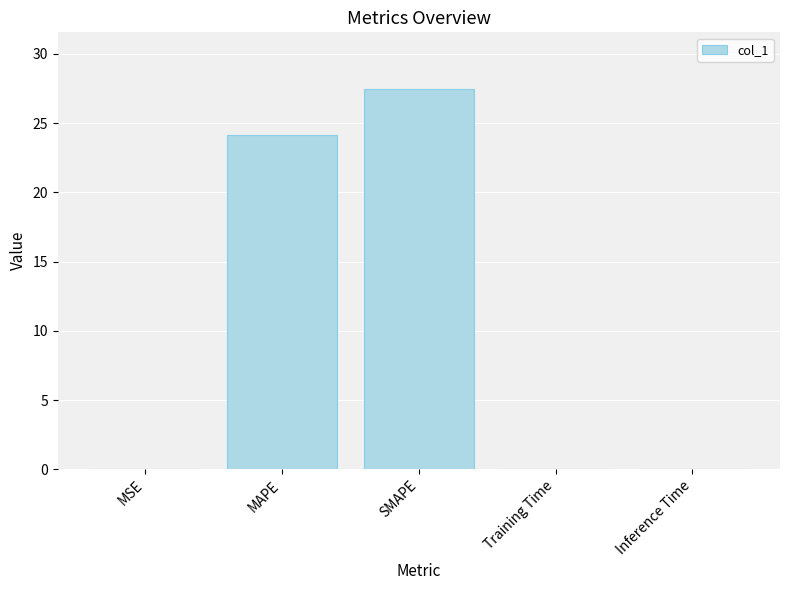

Which category has the highest value across all series?

SMAPE